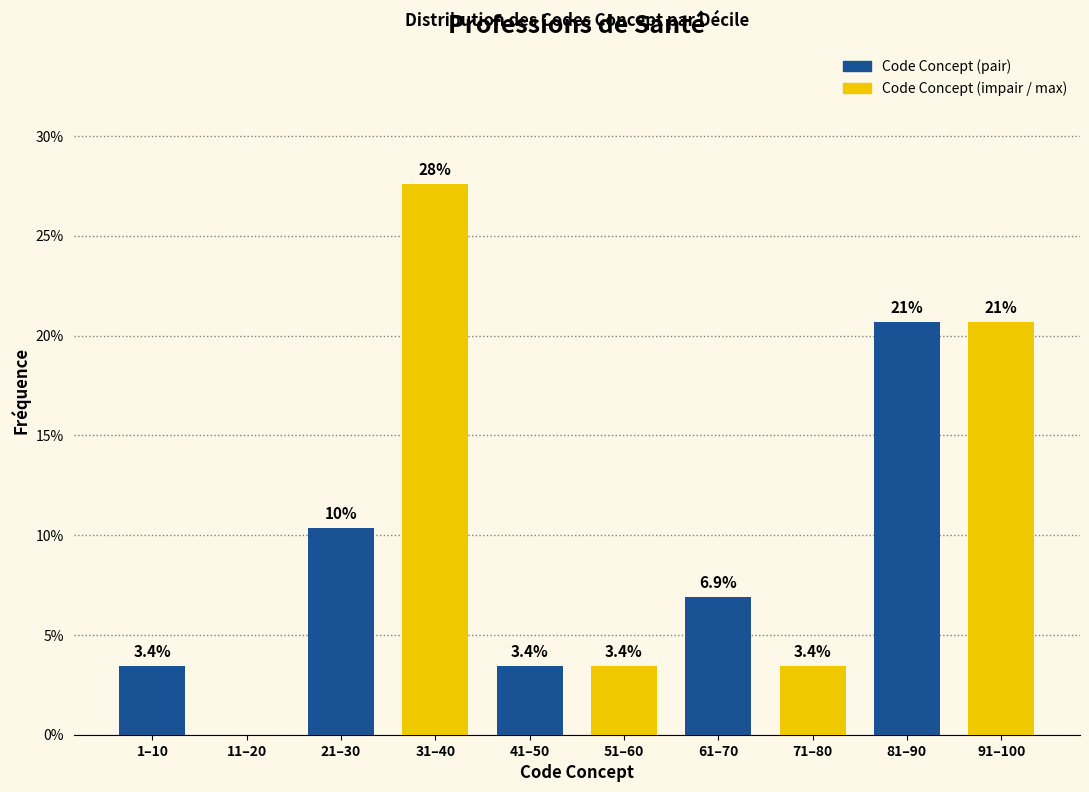

Reading right to left, extract all data points from this chart.

91–100=20.7	81–90=20.7	71–80=3.4	61–70=6.9	51–60=3.4	41–50=3.4	31–40=27.6	21–30=10.3	11–20=0.0	1–10=3.4